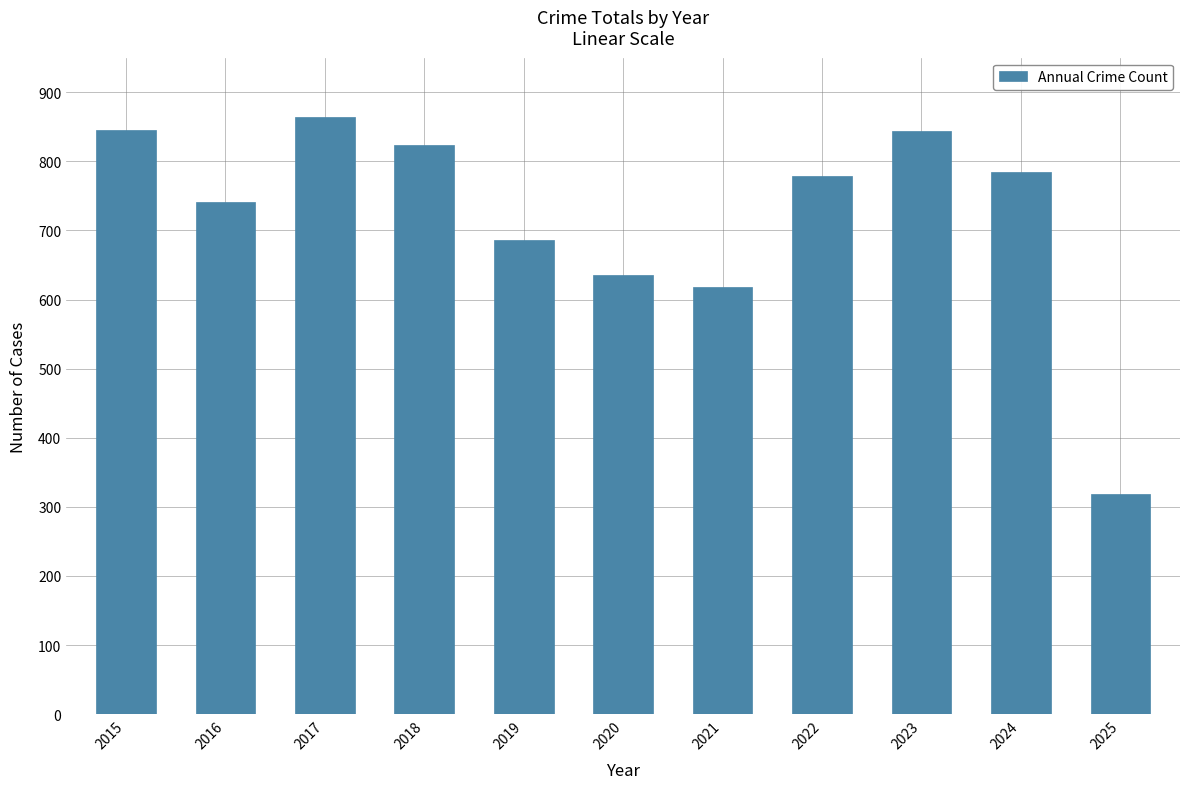

At which category does the chart reach its minimum across all series?

2025